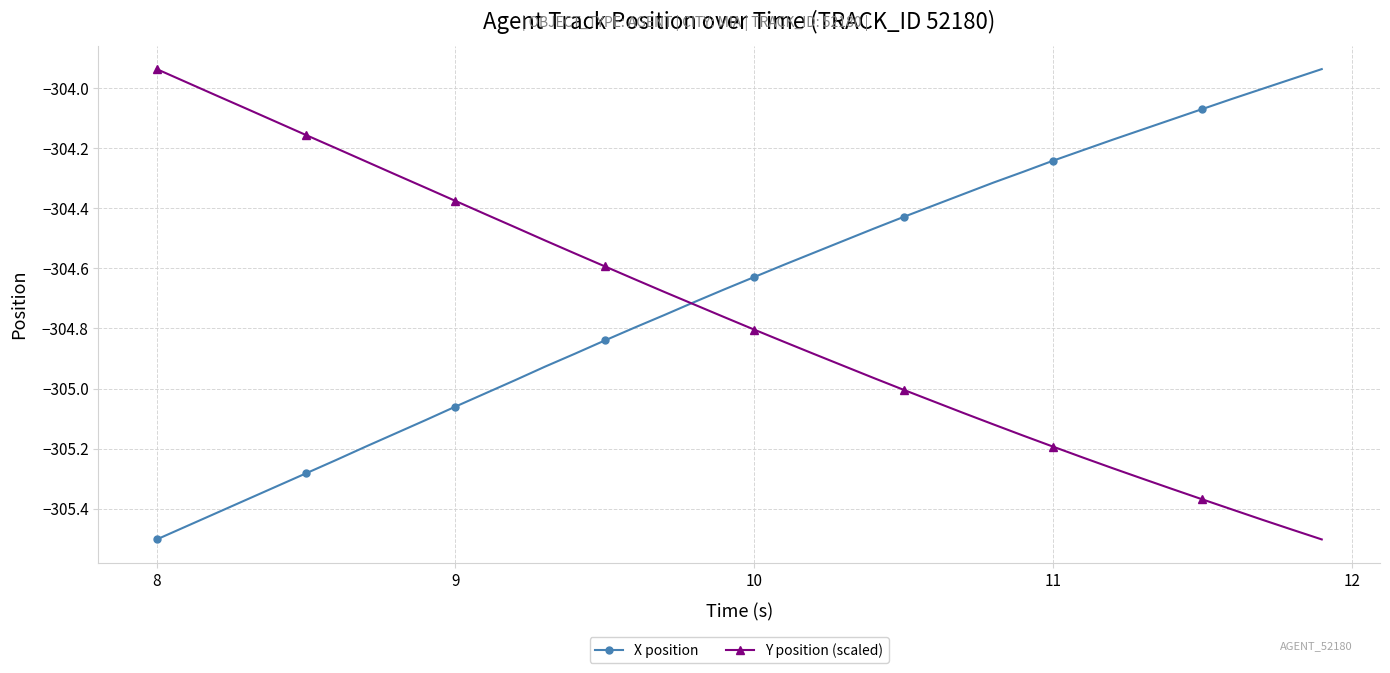

What is the difference between the second highest and minimum values in the Y position (scaled) series?

1.5